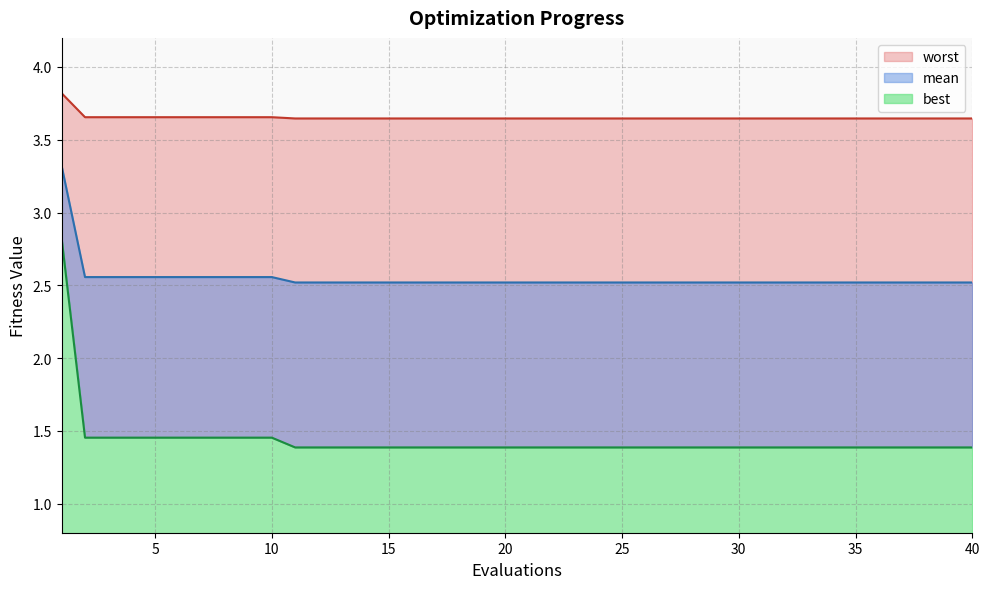

At how many categories does at least one series exceed 3?

40